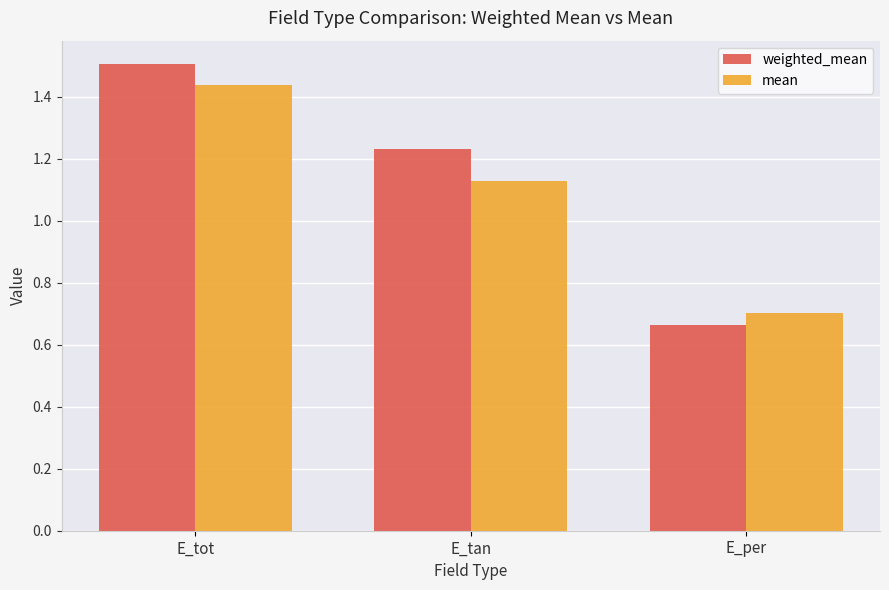

At which category is the sum across all series the highest?

E_tot